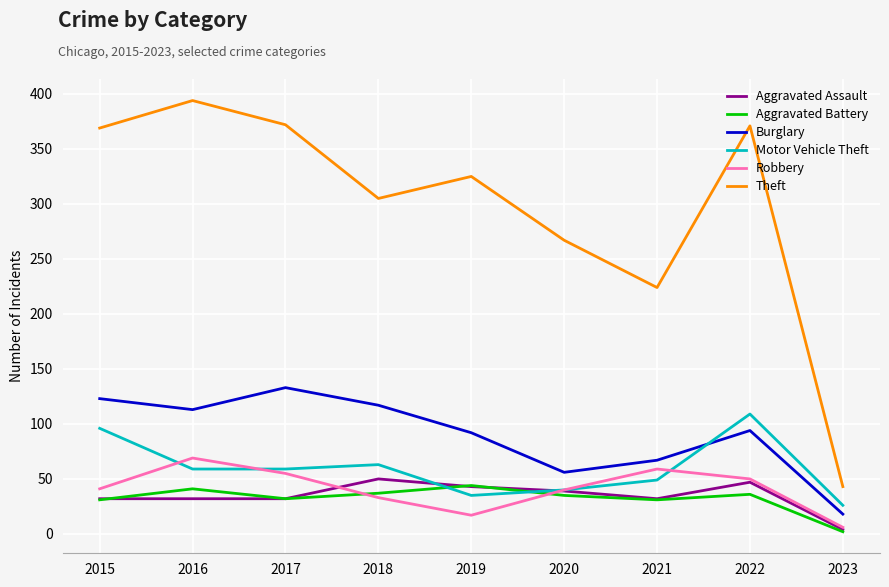

Which series has the largest total across all categories?

Theft